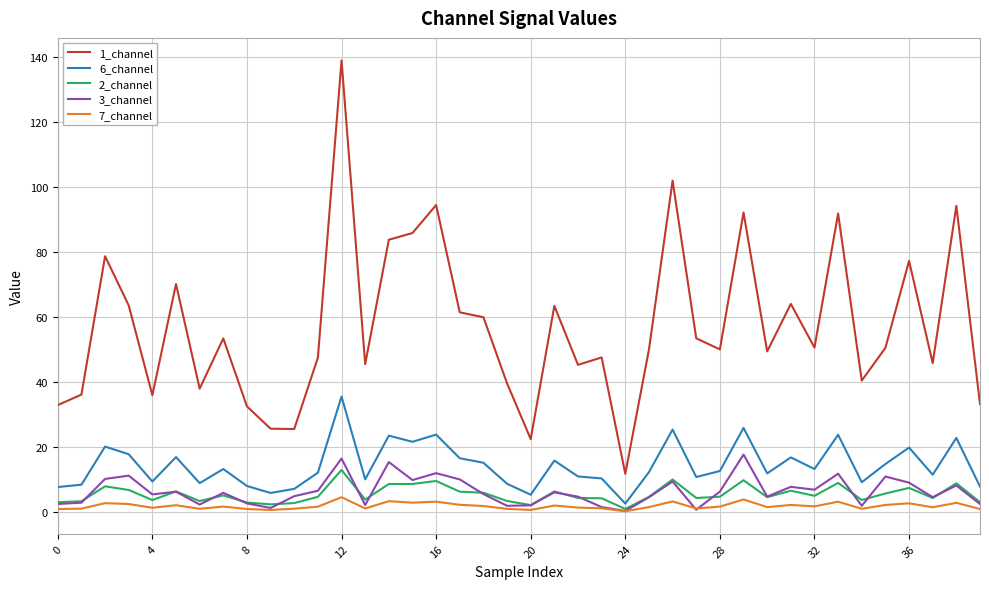

True or false: 1_channel and 6_channel intersect in this chart.

False